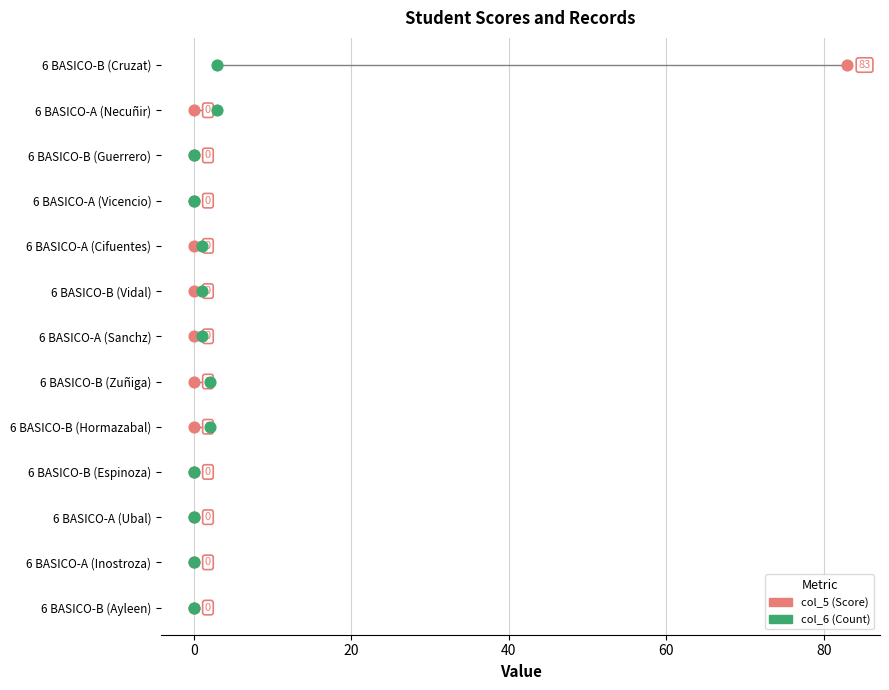

Which series contains the lowest Y value?

col_5 (Score)